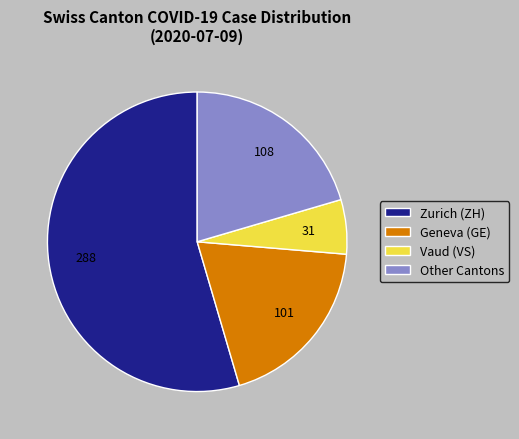

Is there any slice that represents more than half of the pie?

Yes